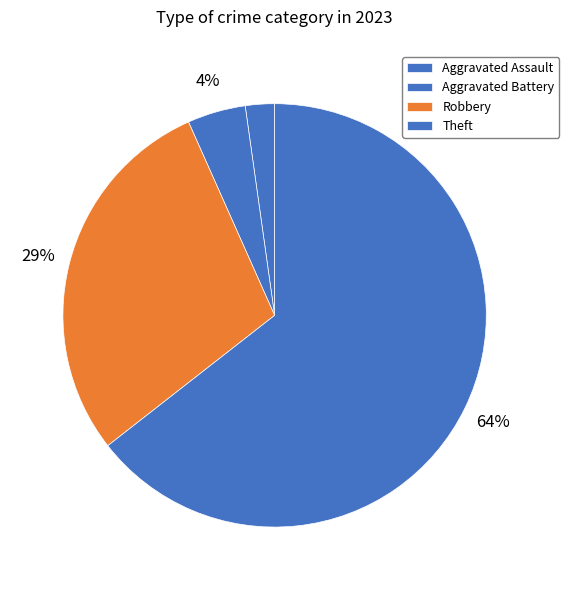

To the nearest percent, what portion does Robbery represent?

29%